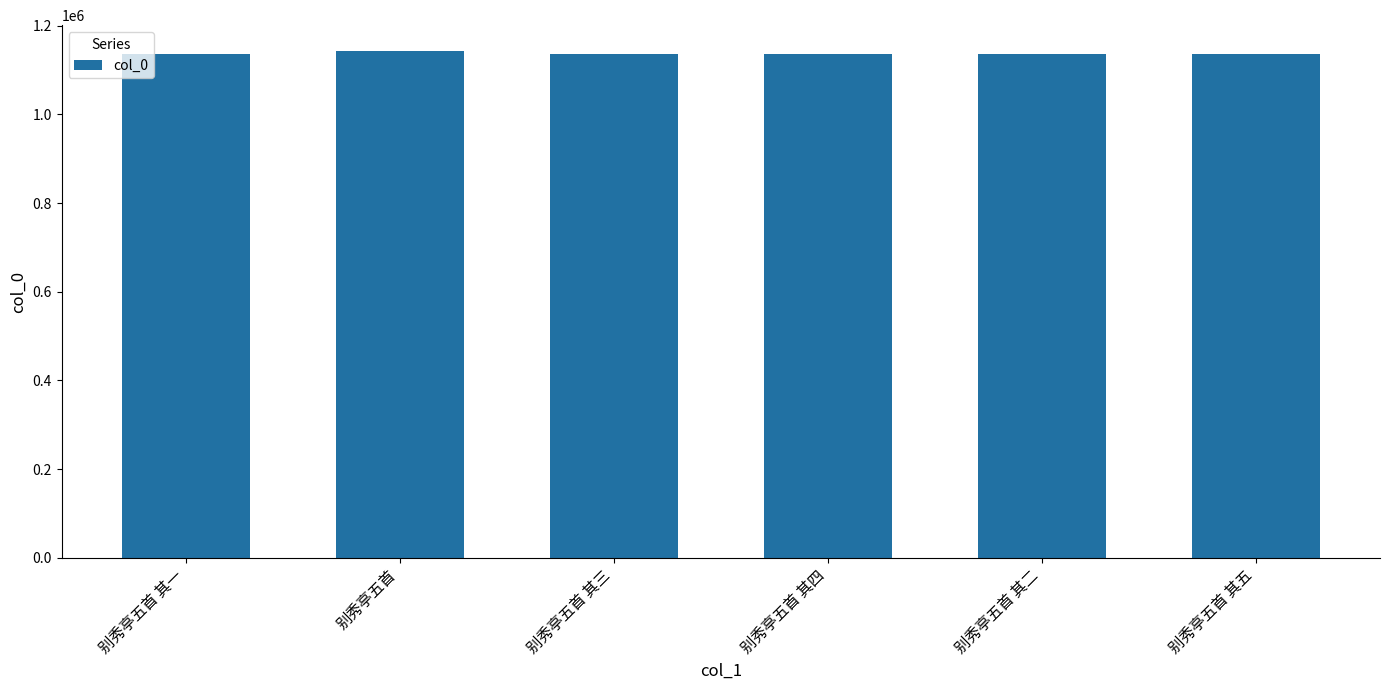

What is the sum of the values at 别秀亭五首 其二 and 别秀亭五首 其四?

2270082